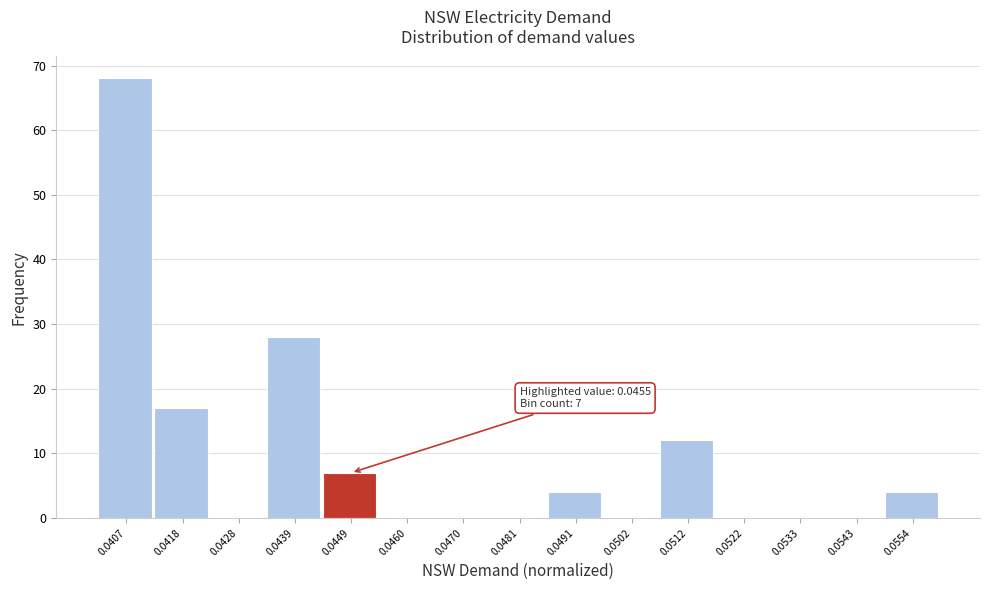

Reading right to left, transcribe all the data shown in this chart.

0.0554=4	0.0543=0	0.0533=0	0.0522=0	0.0512=12	0.0502=0	0.0491=4	0.0481=0	0.0470=0	0.0460=0	0.0449=7	0.0439=28	0.0428=0	0.0418=17	0.0407=68